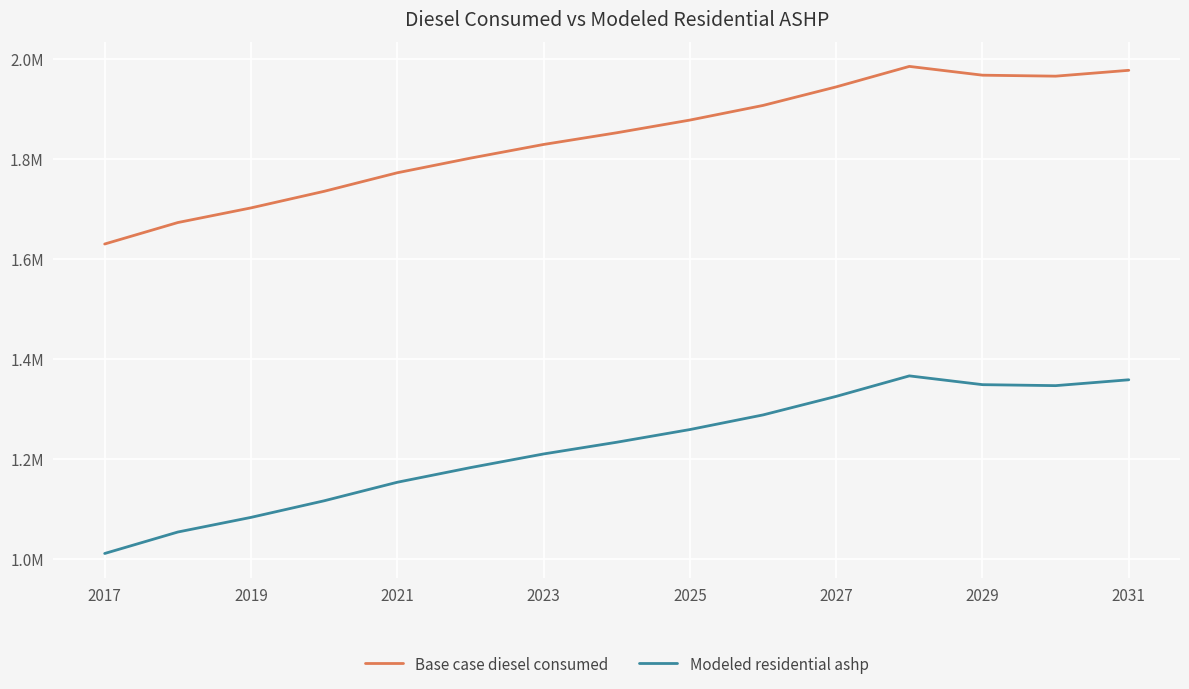

What is the greatest value displayed?

1985514.9